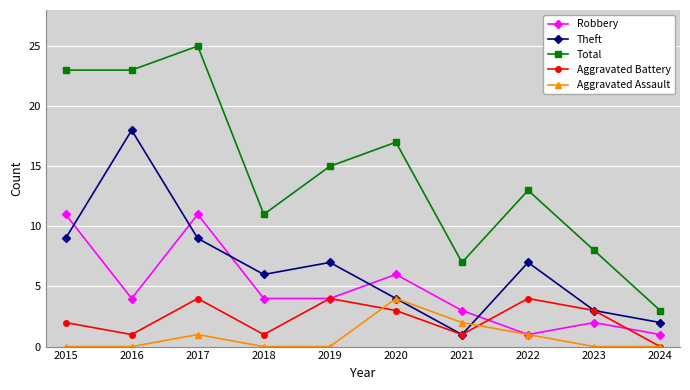

What are all the series names shown in the legend?

Robbery, Theft, Total, Aggravated Battery, Aggravated Assault